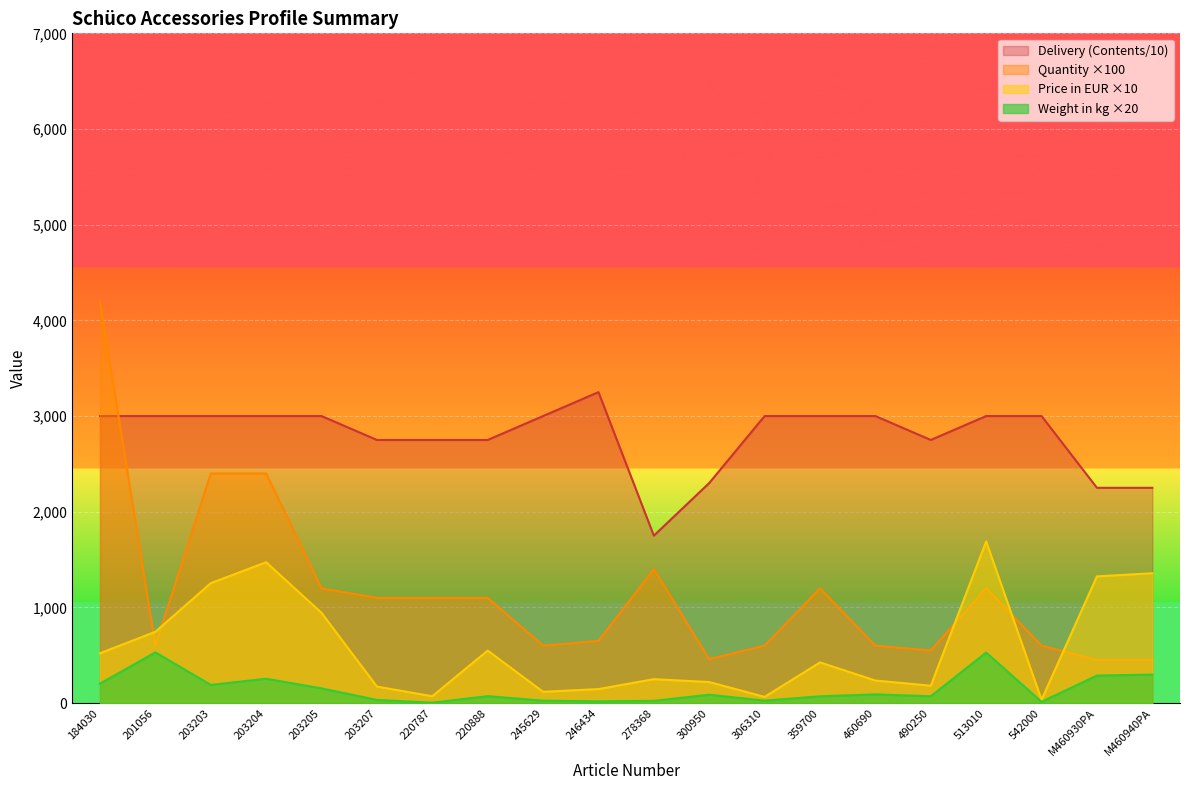

What value does the Quantity series have at 359700?

1200.0